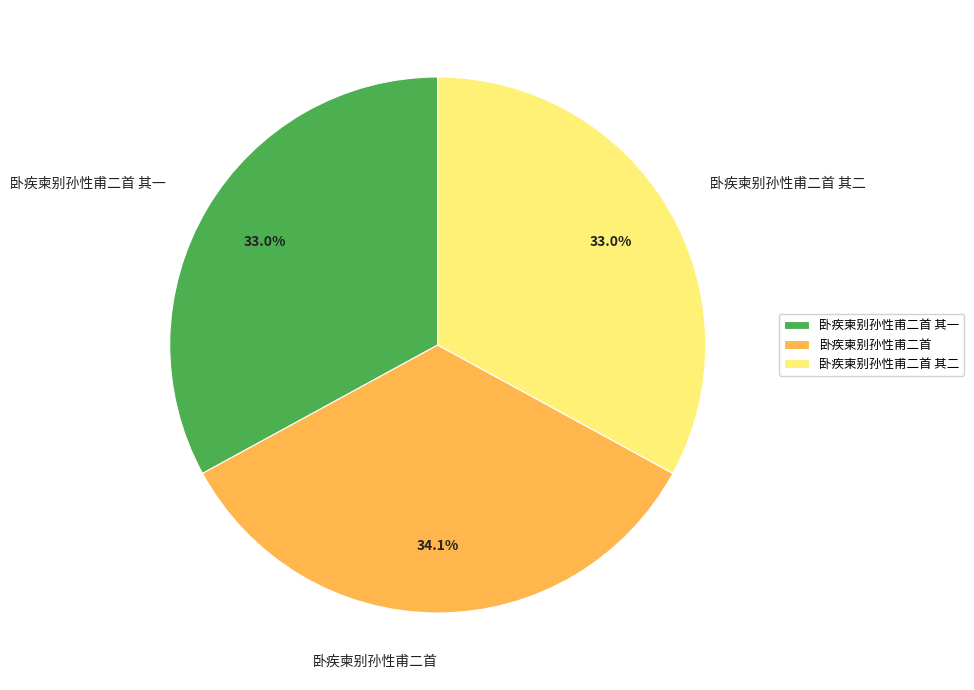

How many slices are in this pie chart?

3